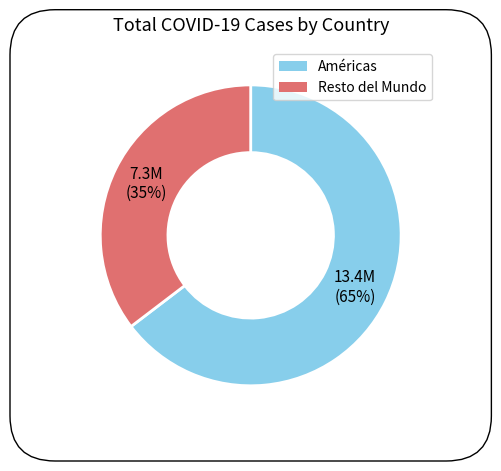

Does any single category account for the majority?

Yes